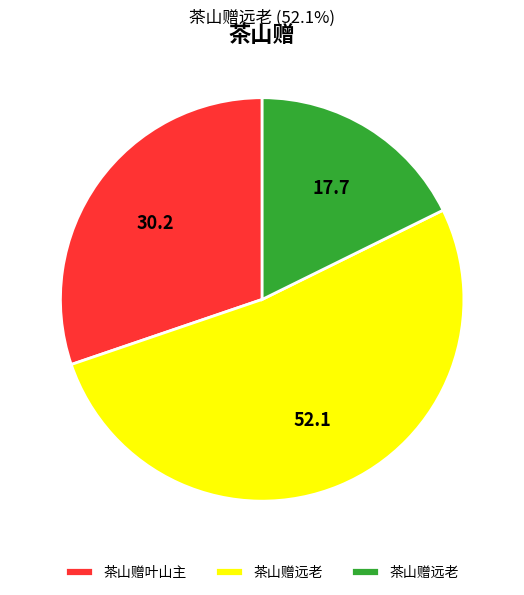

Is there a majority slice in this chart?

Yes